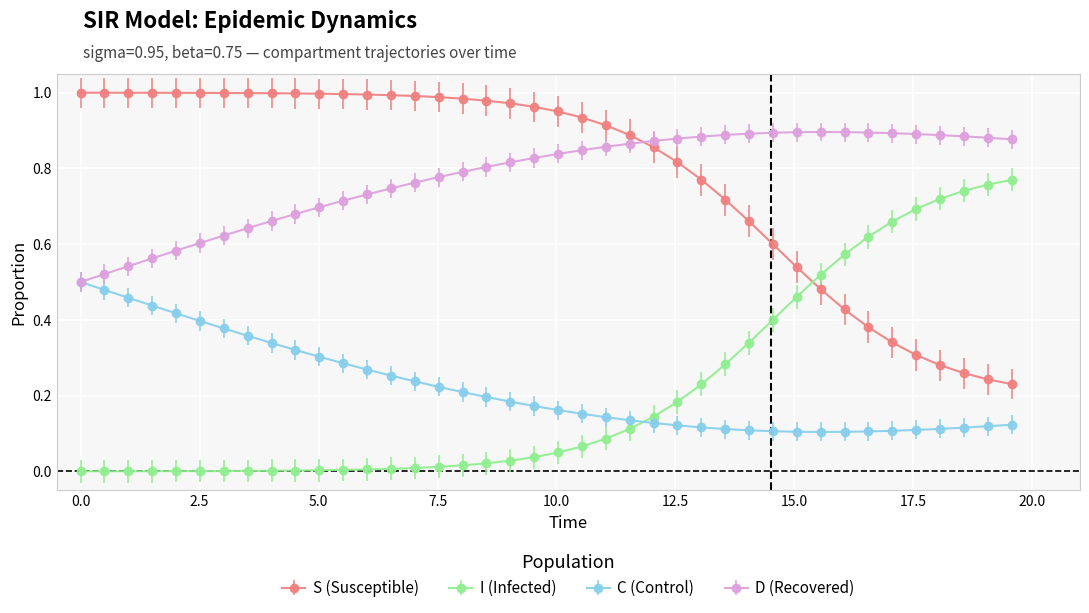

Rank the series by their maximum value, from lowest to highest.

C (Control), I (Infected), D (Recovered), S (Susceptible)